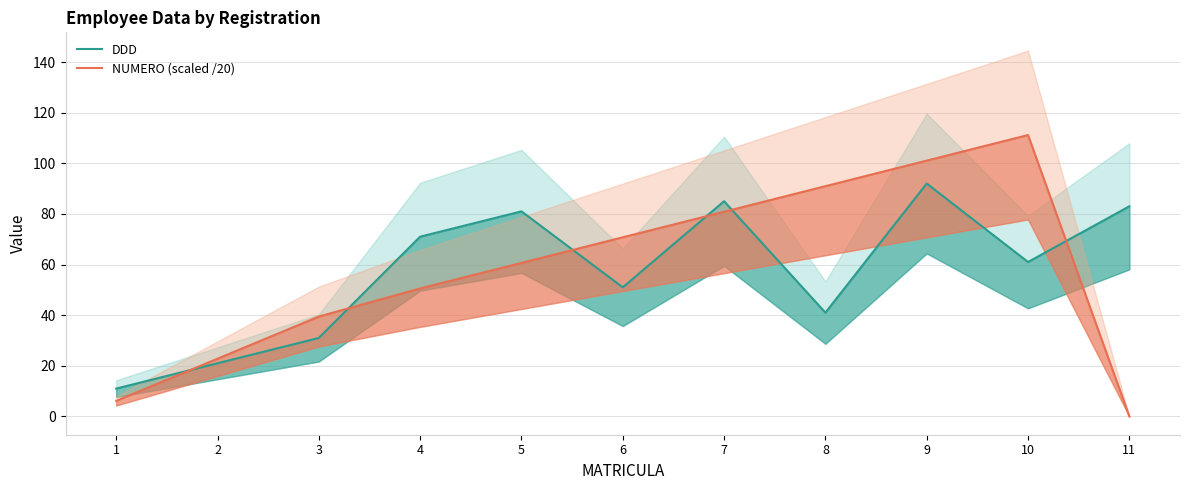

Reading left to right, list all the values displayed in this chart.

DDD (line): 11.0	21.0	31.0	71.0	81.0	51.0	85.0	41.0	92.0	61.0	83.0
NUMERO (line): 6.2	22.8	39.5	50.5	60.6	70.8	80.8	91.0	101.0	111.2	0.0